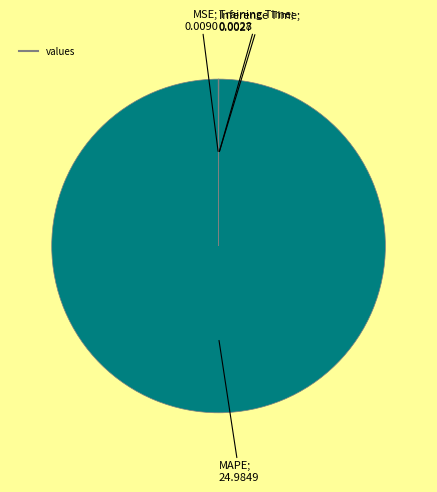

Which category has the biggest portion of the pie?

MAPE